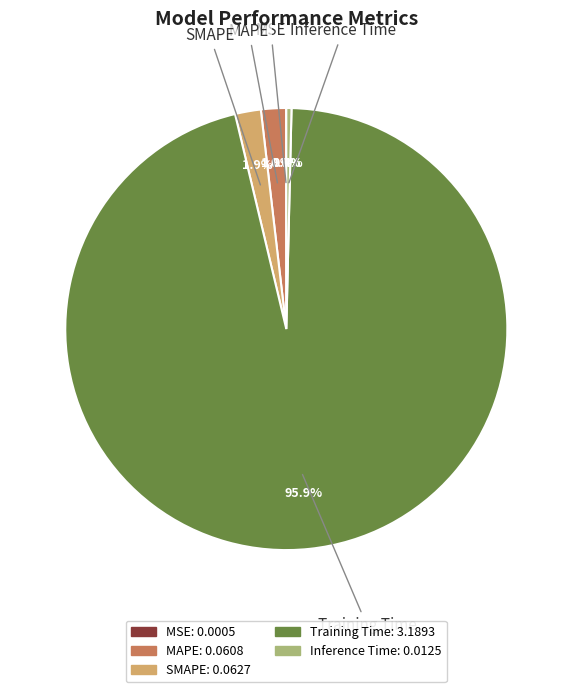

What is the largest slice in the pie chart?

Training Time